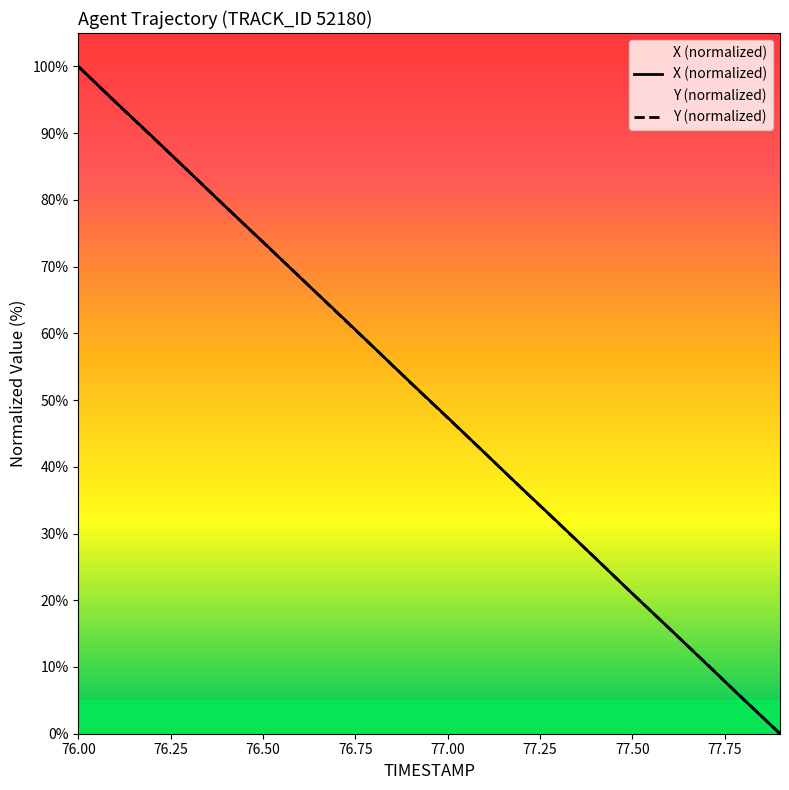

Which series has the widest spread of values?

X